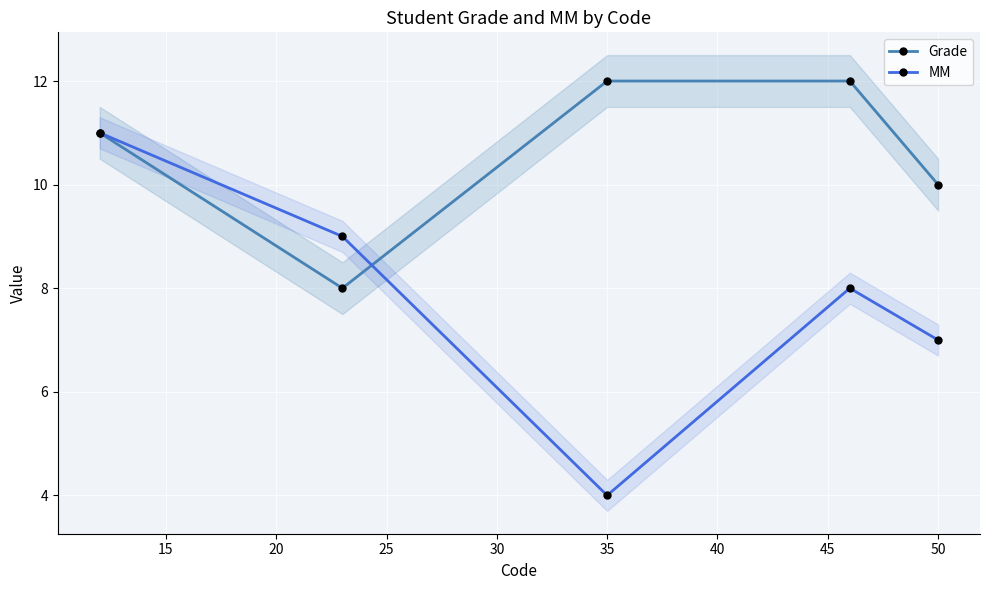

Is this an area chart (filled region under the line)?

No